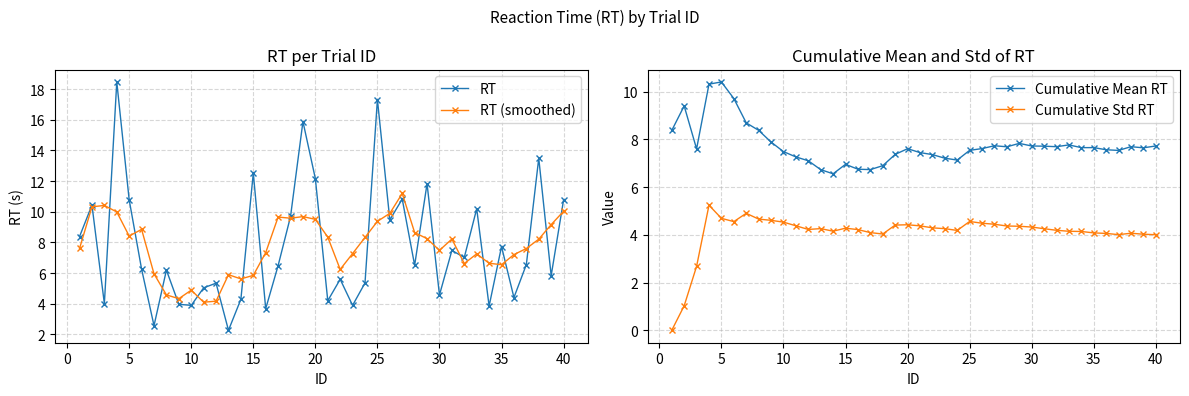

Is it true that Cumulative Mean RT equals 10.4 at 5?

True